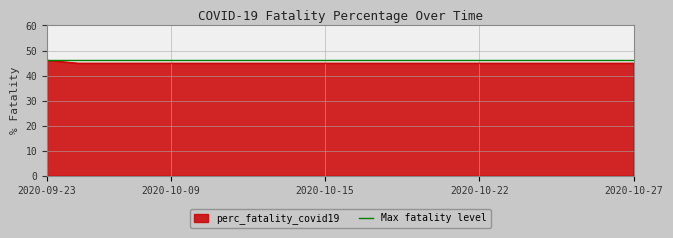

Does the chart display data point markers on the line(s)?

No